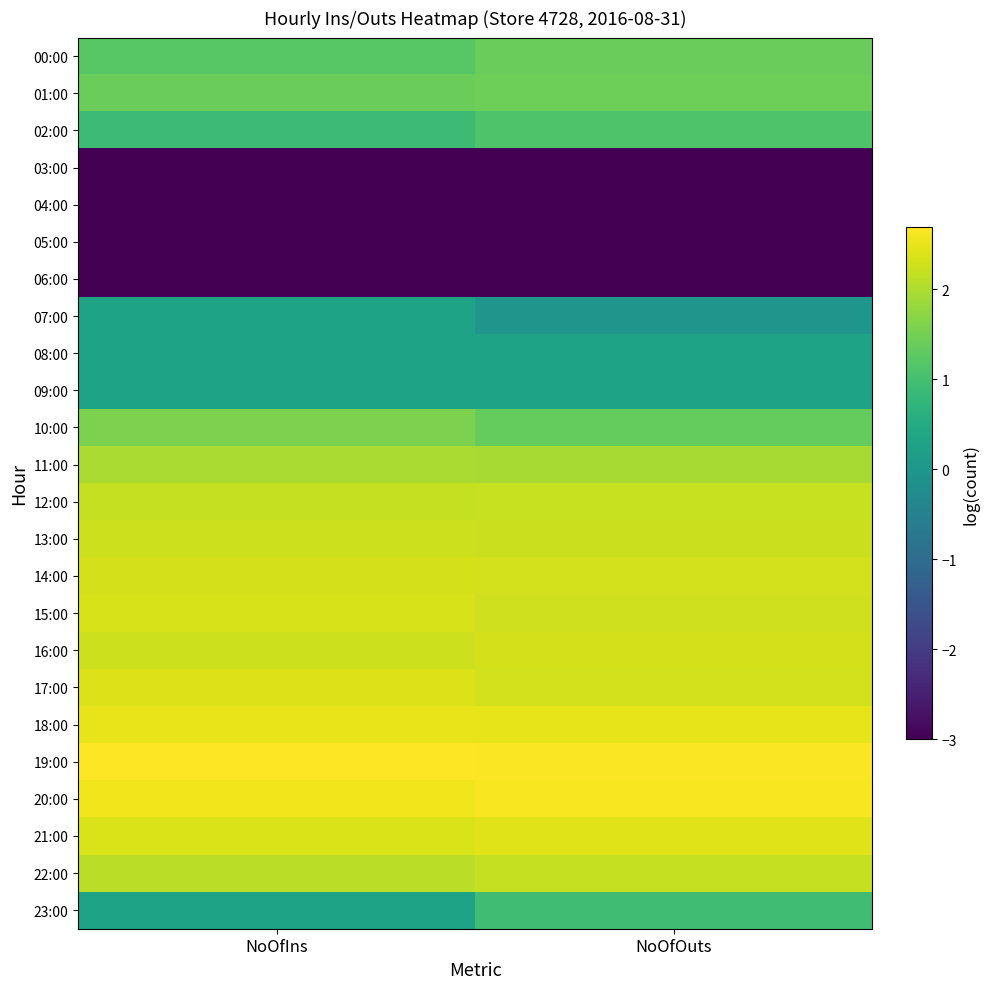

Rank the series at NoOfIns from lowest to highest value.

03:00, 04:00, 05:00, 06:00, 07:00, 08:00, 09:00, 23:00, 02:00, 00:00, 01:00, 10:00, 11:00, 22:00, 12:00, 13:00, 16:00, 14:00, 15:00, 21:00, 17:00, 18:00, 20:00, 19:00